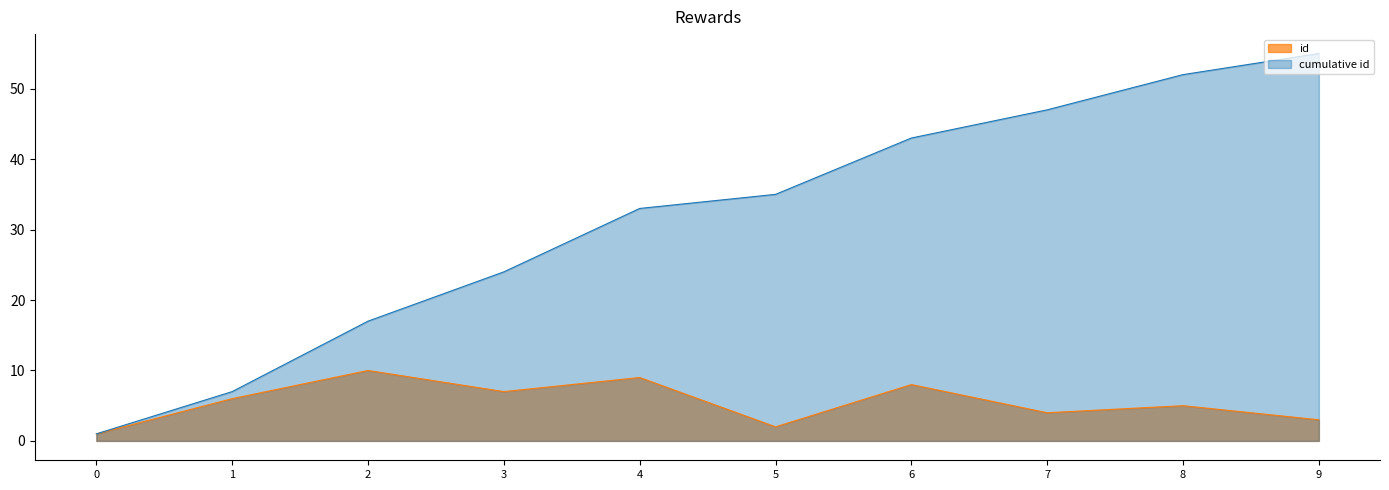

What is the average value?

31